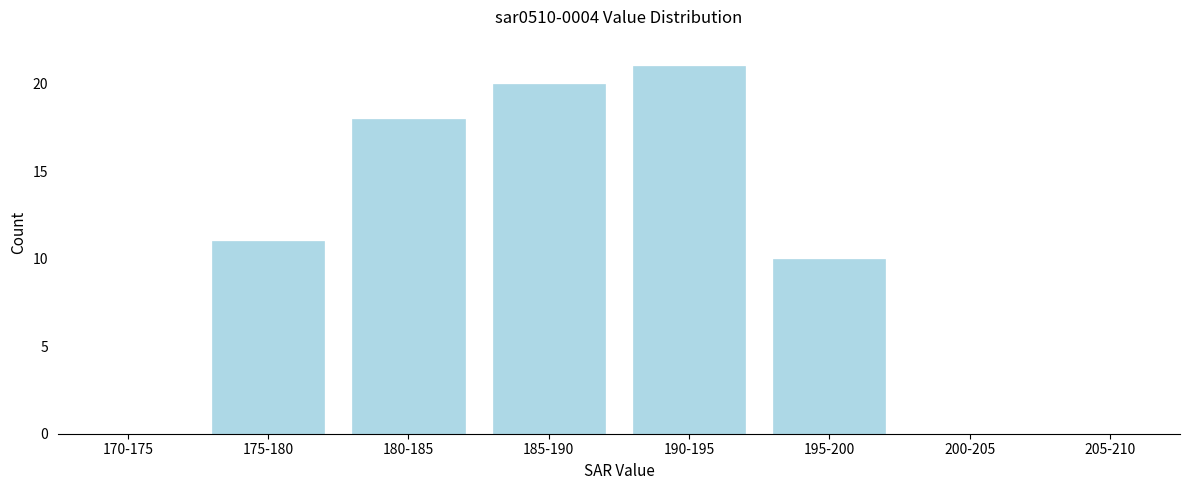

Reading right to left, transcribe all the data shown in this chart.

205-210=0	200-205=0	195-200=10	190-195=21	185-190=20	180-185=18	175-180=11	170-175=0